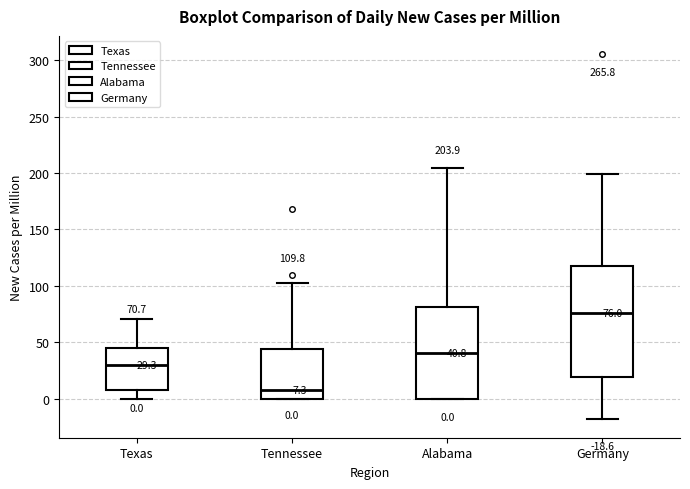

Which box has the highest median line?

Germany